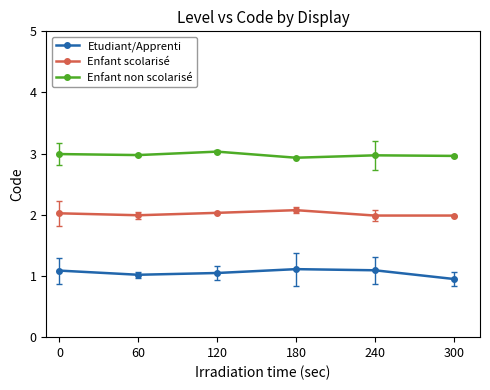

What is the value of the Etudiant/Apprenti point at the 3rd from the left?

1.0